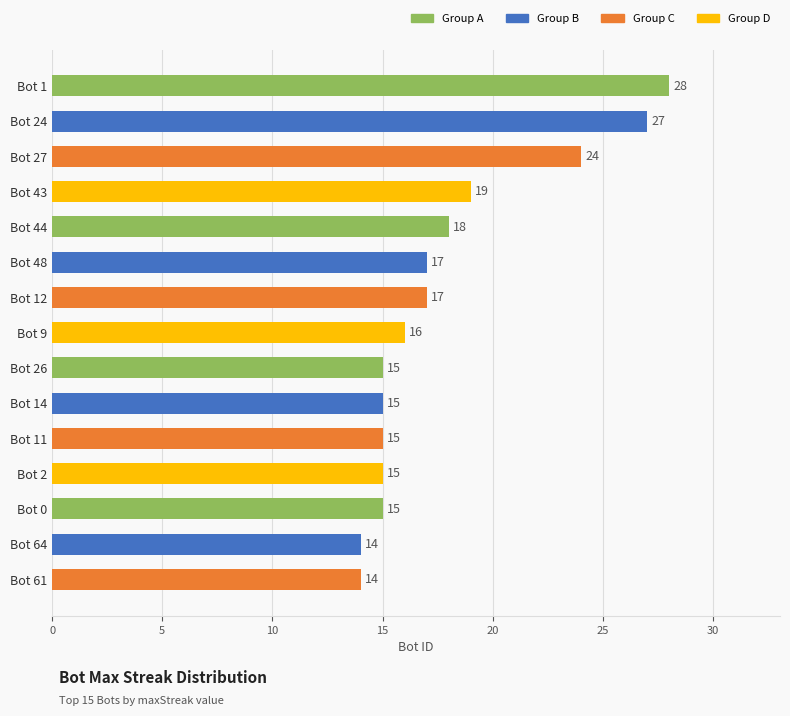

Reading top to bottom, what are all the values shown in this chart?

Bot 1=28	Bot 24=27	Bot 27=24	Bot 43=19	Bot 44=18	Bot 48=17	Bot 12=17	Bot 9=16	Bot 26=15	Bot 14=15	Bot 11=15	Bot 2=15	Bot 0=15	Bot 64=14	Bot 61=14